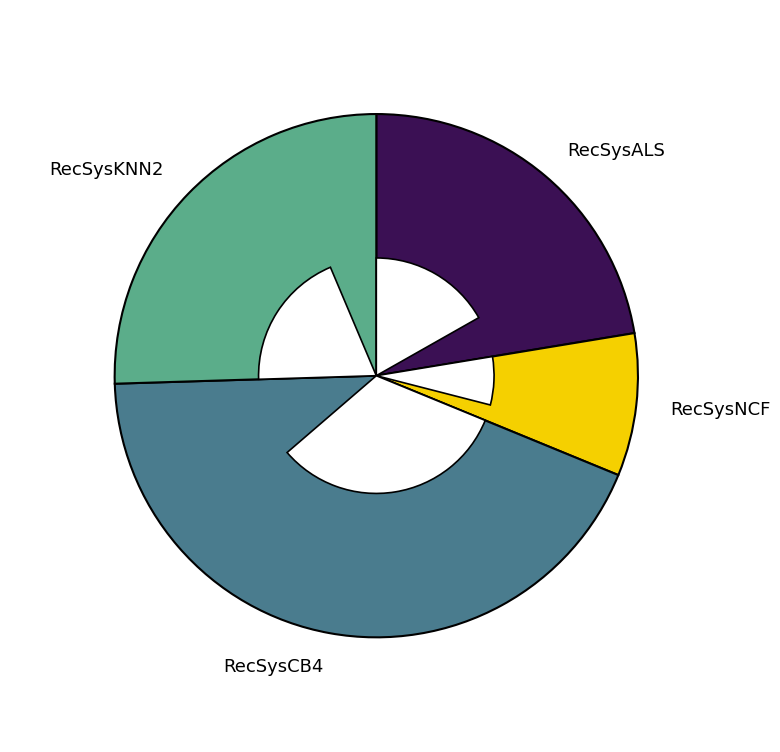

To the nearest percent, what percentage of the pie is RecSysALS?

22%